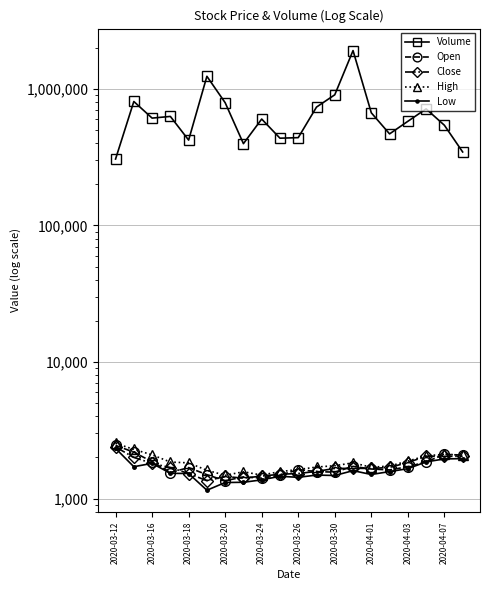

What position from the left is 2020-04-03?

17